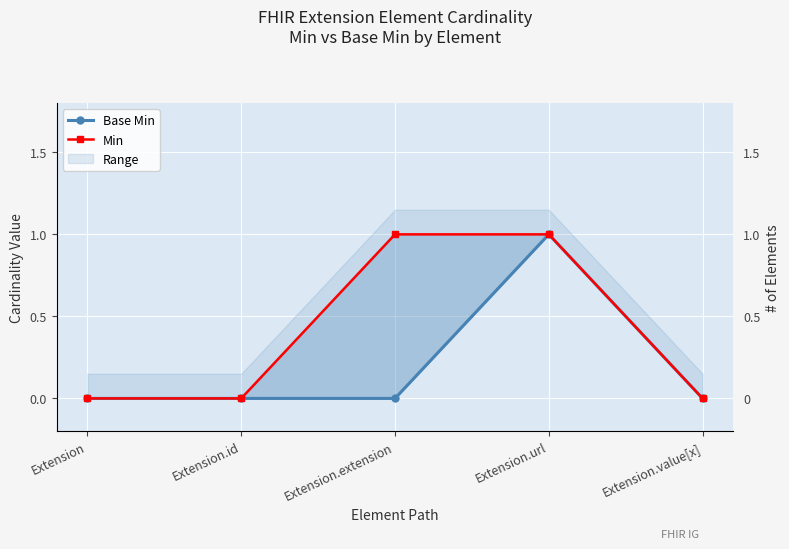

How many lines are shown in the chart?

2